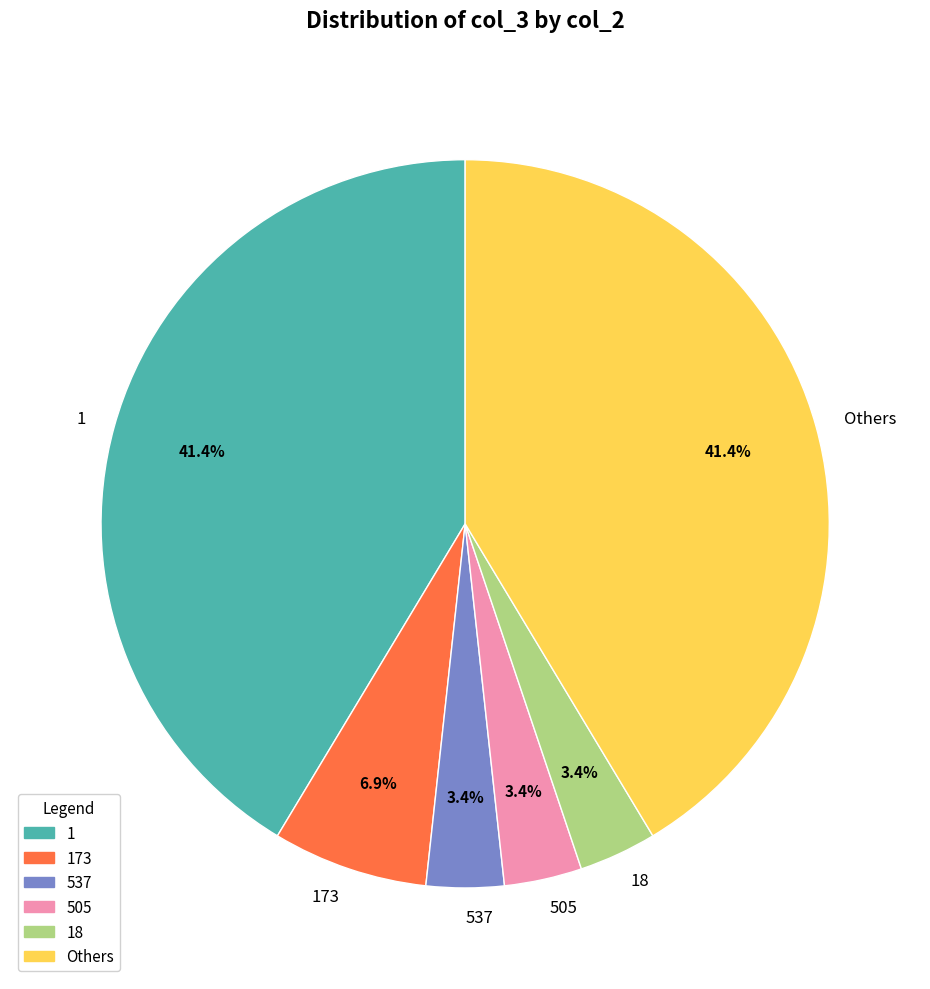

Is 505 the majority of the pie?

No